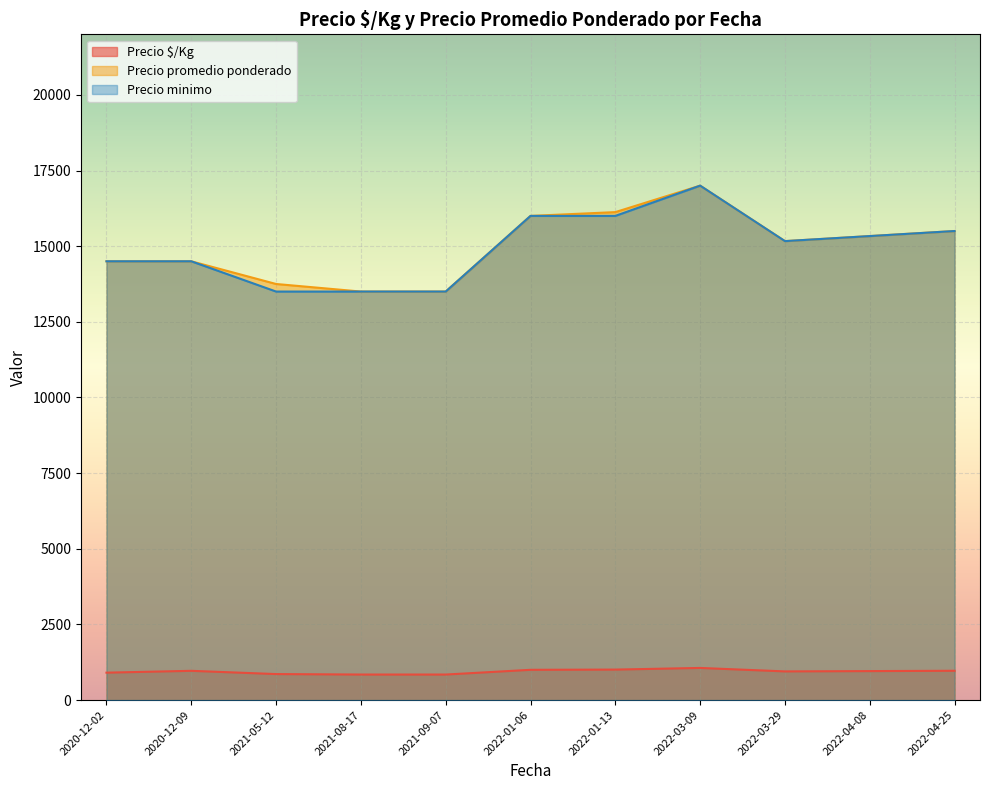

Which has a higher value, 2021-09-07 or 2022-04-08?

2022-04-08